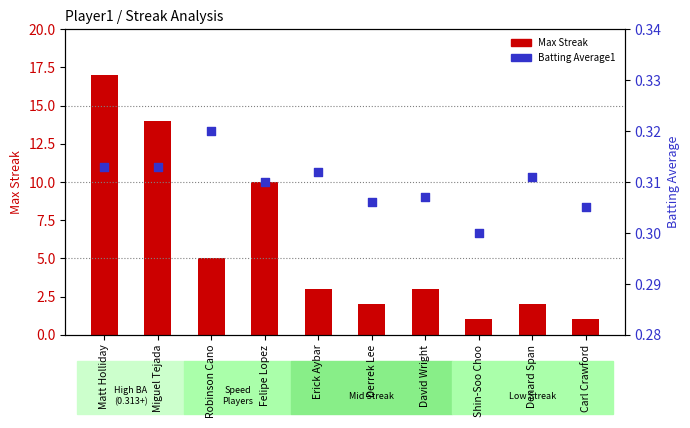

At which category is the sum across all series the highest?

Matt Holliday